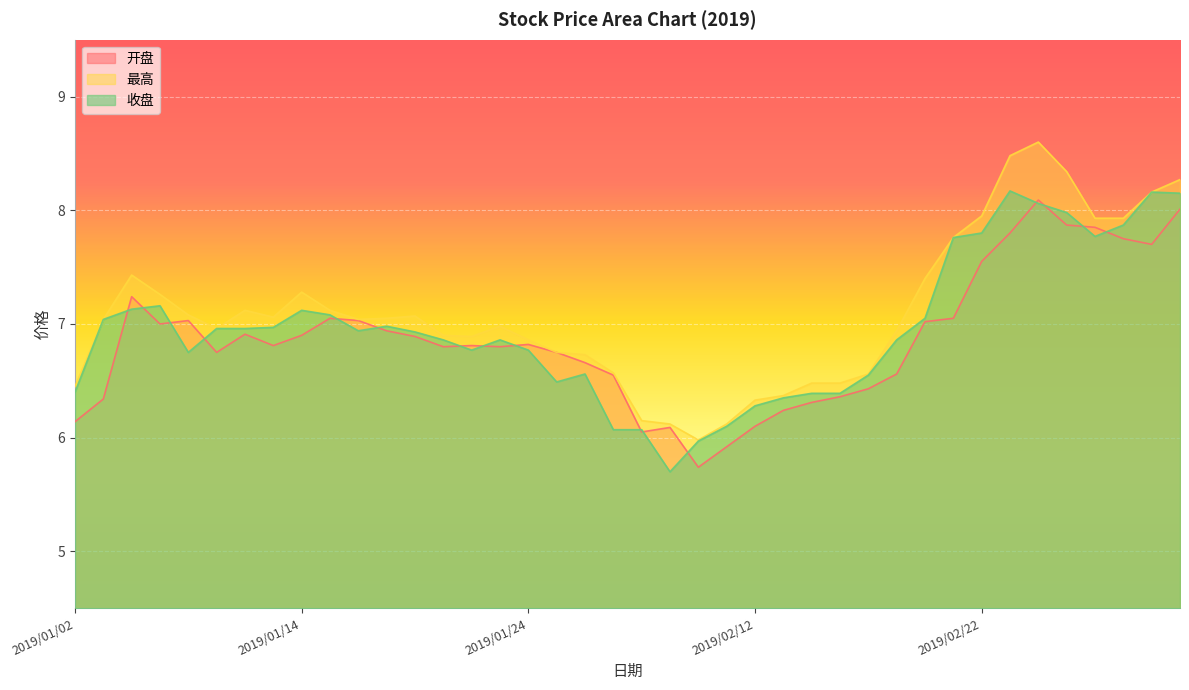

At 2019/01/18, list the series in order from smallest to largest.

开盘, 收盘, 最高